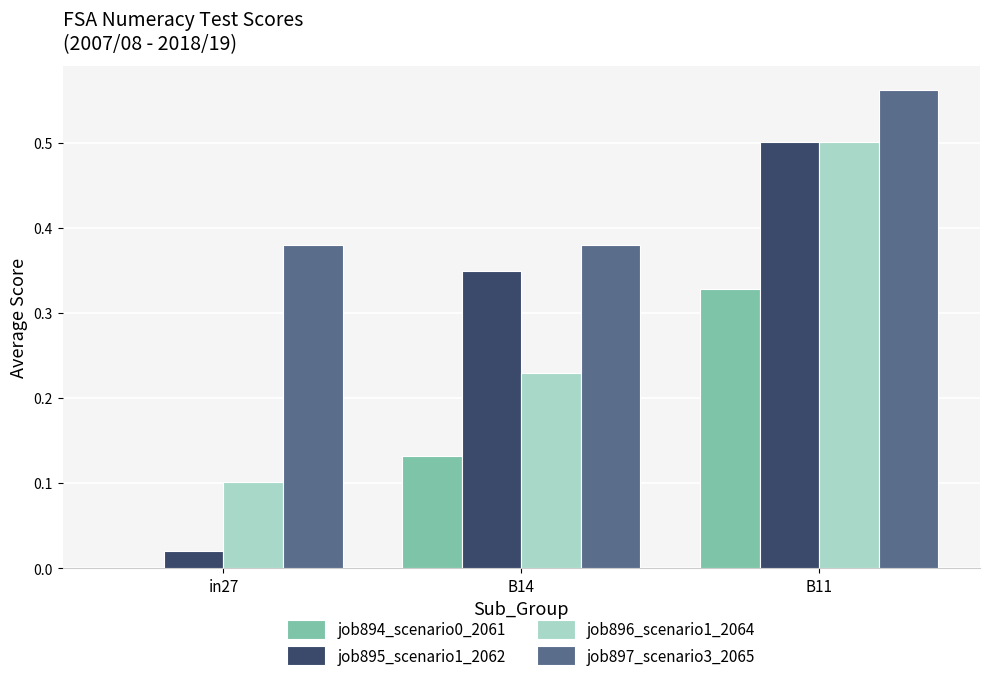

Is it true that job894_scenario0_2061 equals 0.1 at B14?

True